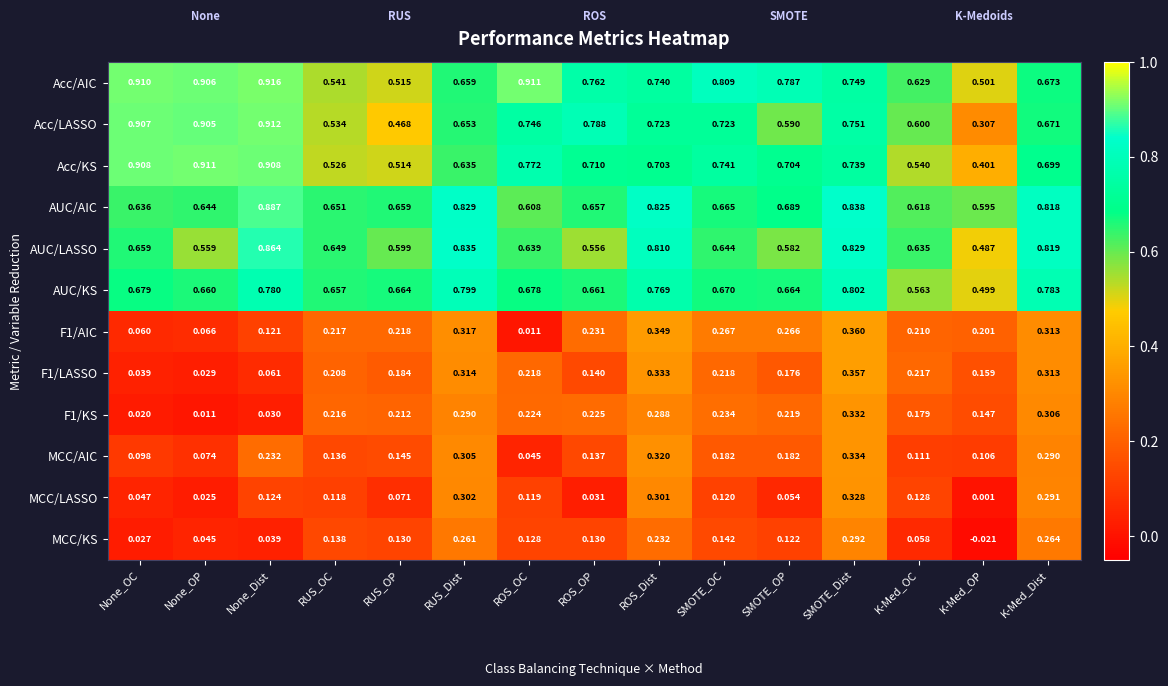

At which category is the sum across all series the highest?

SMOTE_Dist